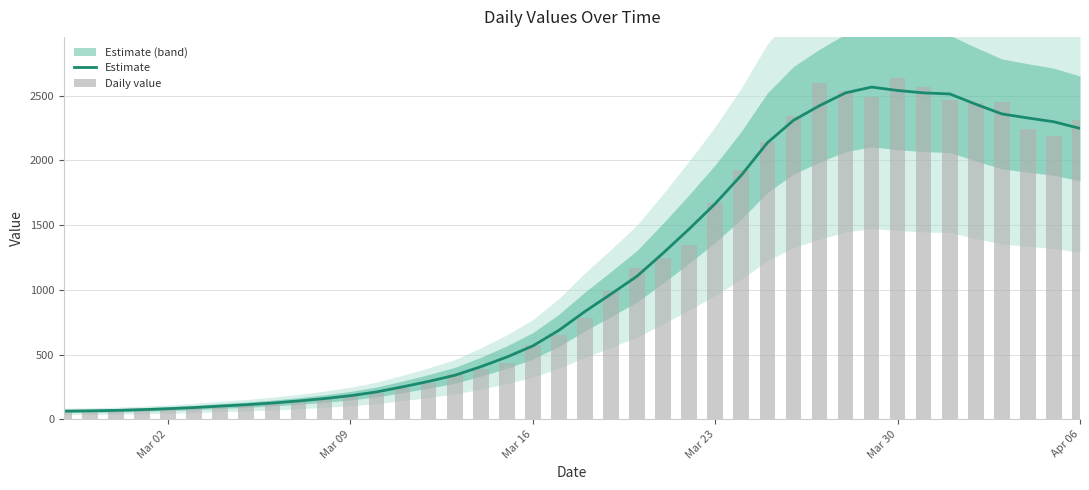

Reading left to right, transcribe all the data shown in this chart.

Estimate: 63.7	65.8	69.2	75.0	82.2	91.2	102.4	113.0	126.0	141.8	160.4	182.6	211.8	251.0	293.0	340.0	406.4	481.0	567.4	687.8	833.2	967.8	1105.8	1283.8	1470.4	1665.8	1885.0	2135.8	2308.8	2422.0	2521.0	2566.0	2539.6	2521.0	2513.0	2433.6	2358.6	2327.2	2297.8	2246.7
Daily value: 61.0	65.0	65.0	72.0	83.0	90.0	101.0	110.0	128.0	136.0	155.0	180.0	203.0	239.0	282.0	351.0	390.0	438.0	571.0	655.0	783.0	992.0	1165.0	1244.0	1345.0	1673.0	1925.0	2142.0	2340.0	2599.0	2538.0	2491.0	2637.0	2565.0	2467.0	2445.0	2451.0	2240.0	2190.0	2310.0